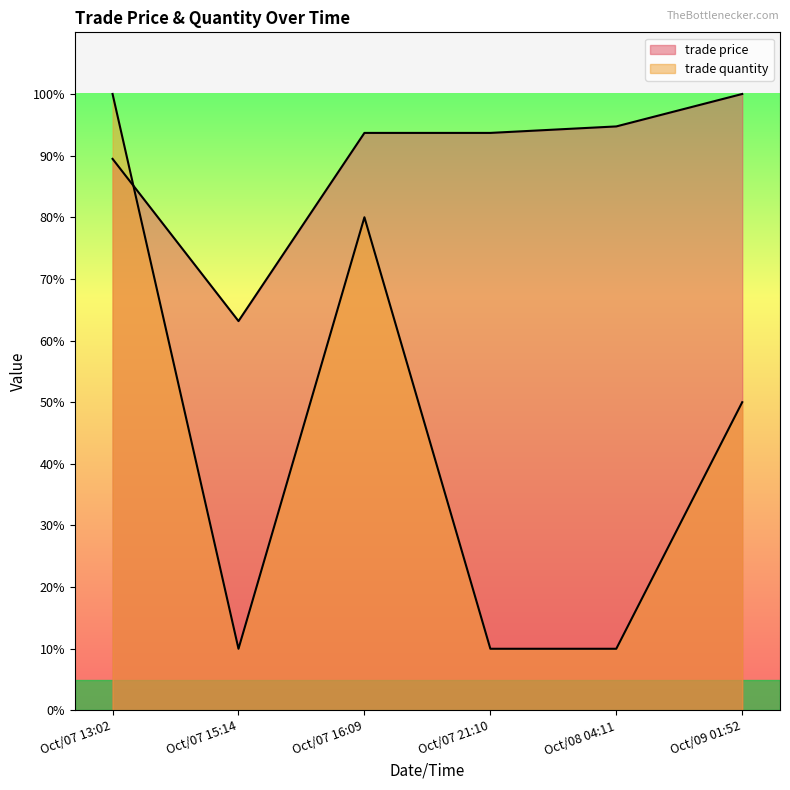

How many lines are shown in the chart?

2